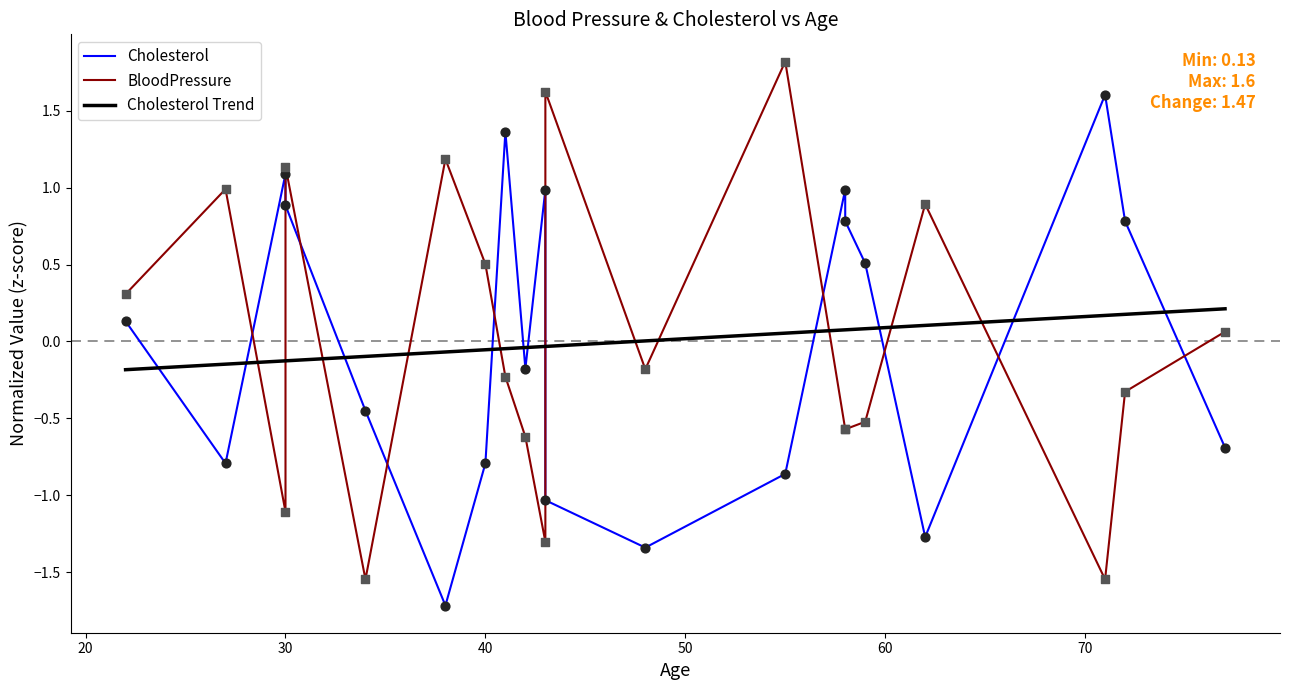

Which series has the largest total across all categories?

BloodPressure